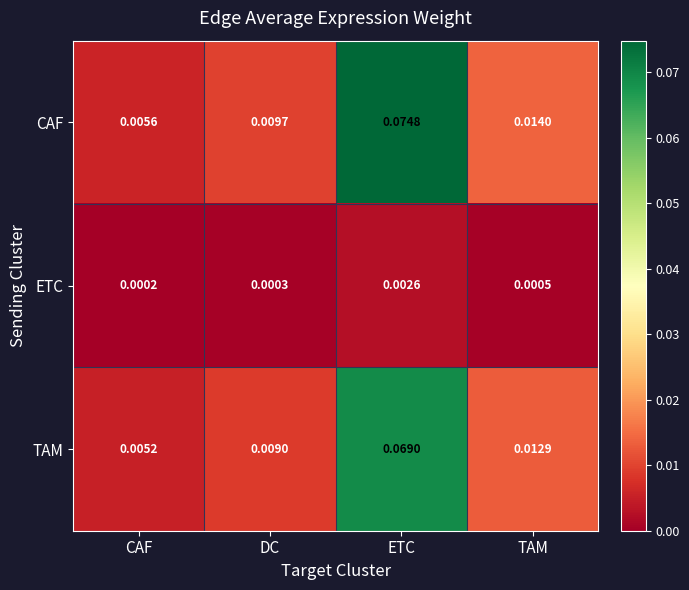

At DC, list the series in order from largest to smallest.

CAF, TAM, ETC